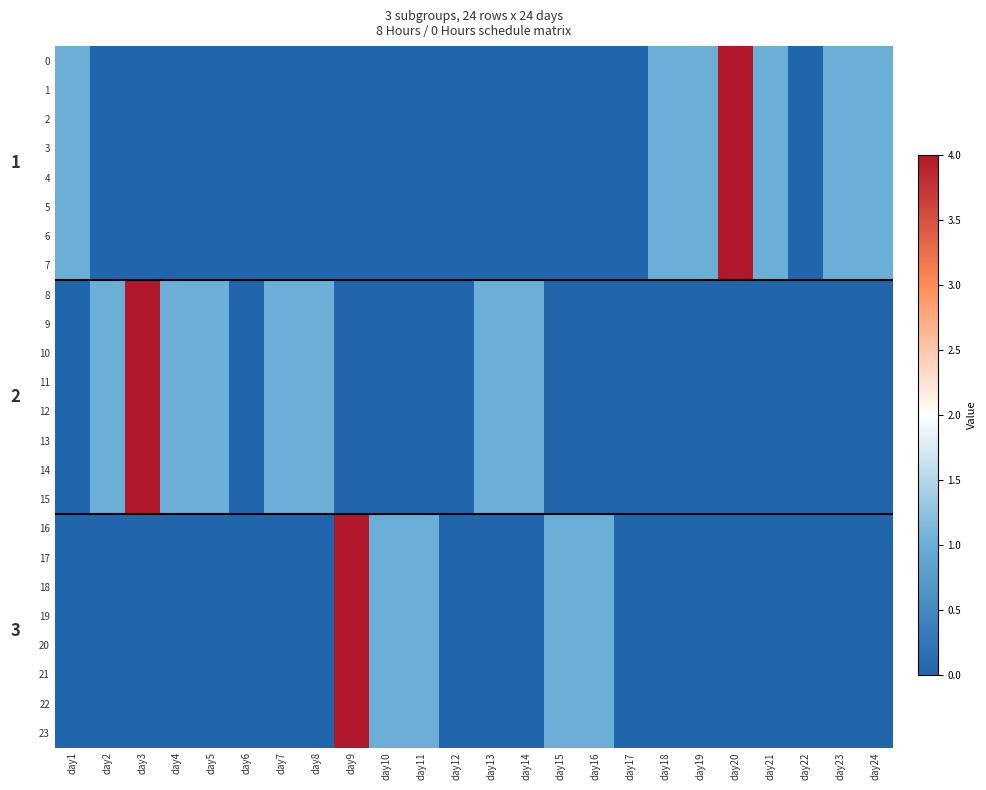

Is the value of 0 at day16 greater than the value of 10 at day18?

No